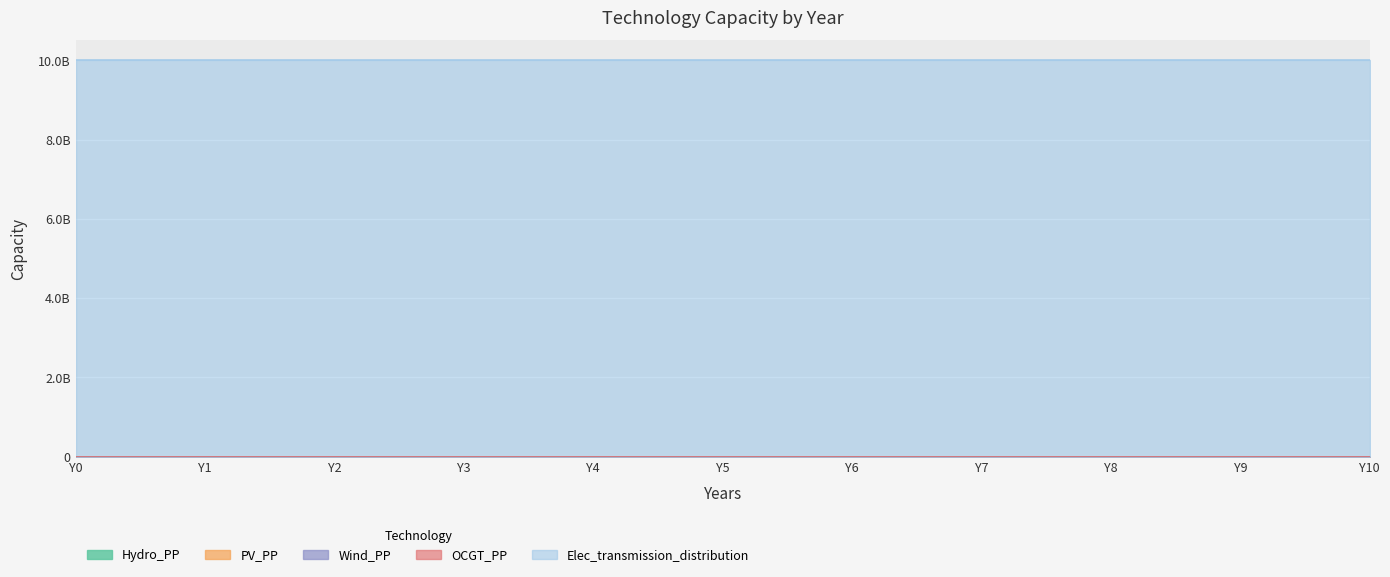

Which series changed the most between Y5 and Y9?

Hydro_PP